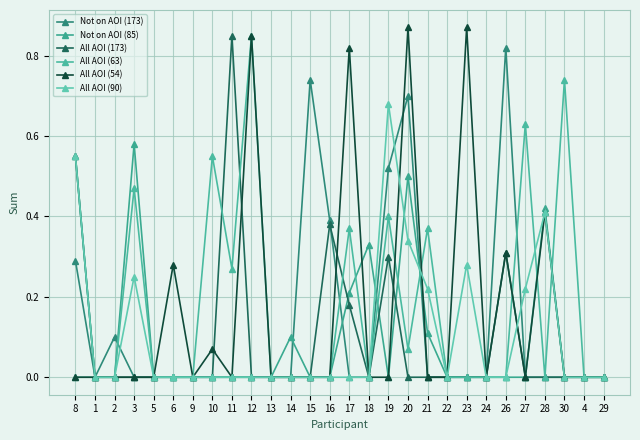

The All AOI (90) series shows -0.3 at 5. True or false?

False